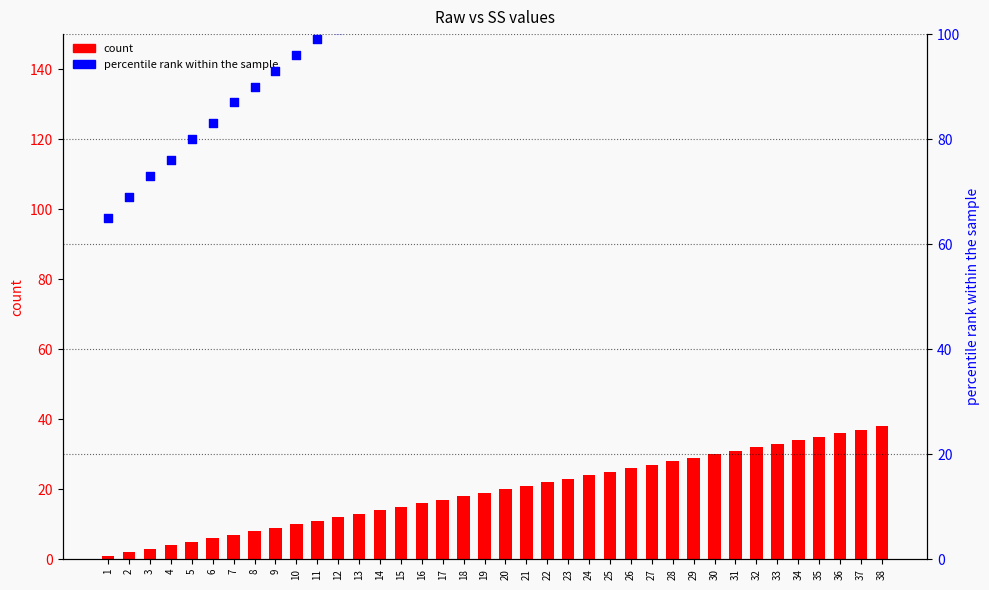

At which category is the sum across all series the highest?

38